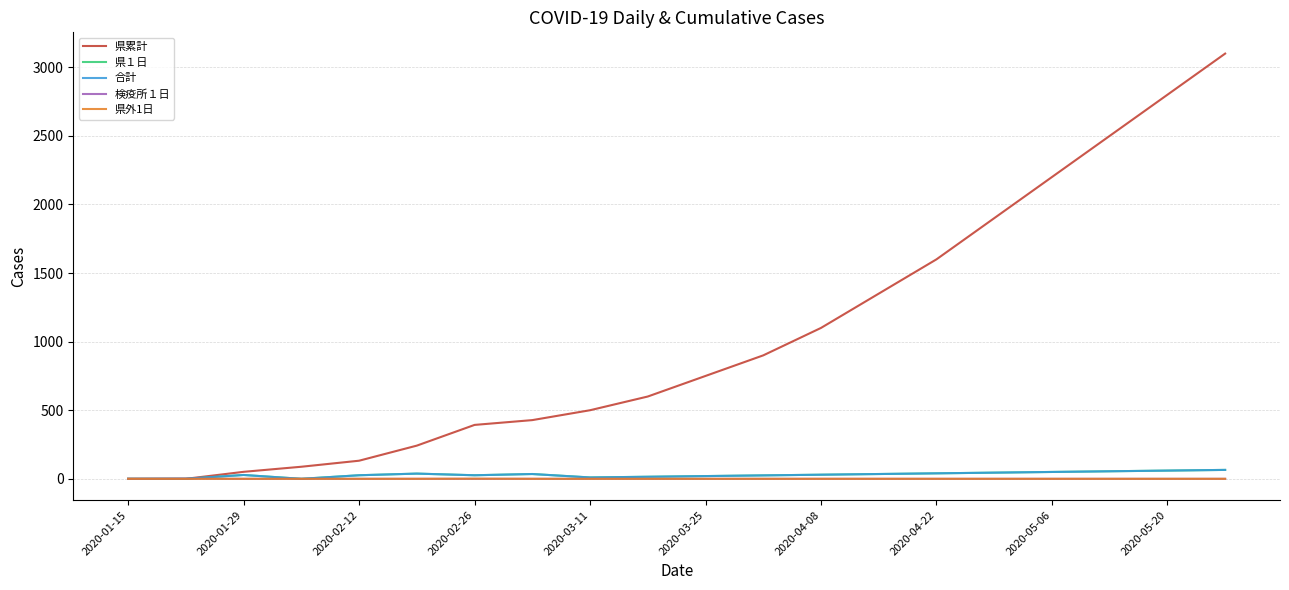

How many categories are shown in the chart?

20